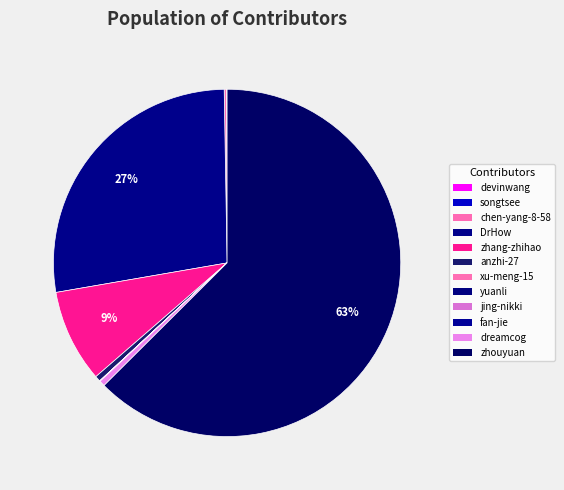

Is zhouyuan the majority of the pie?

Yes